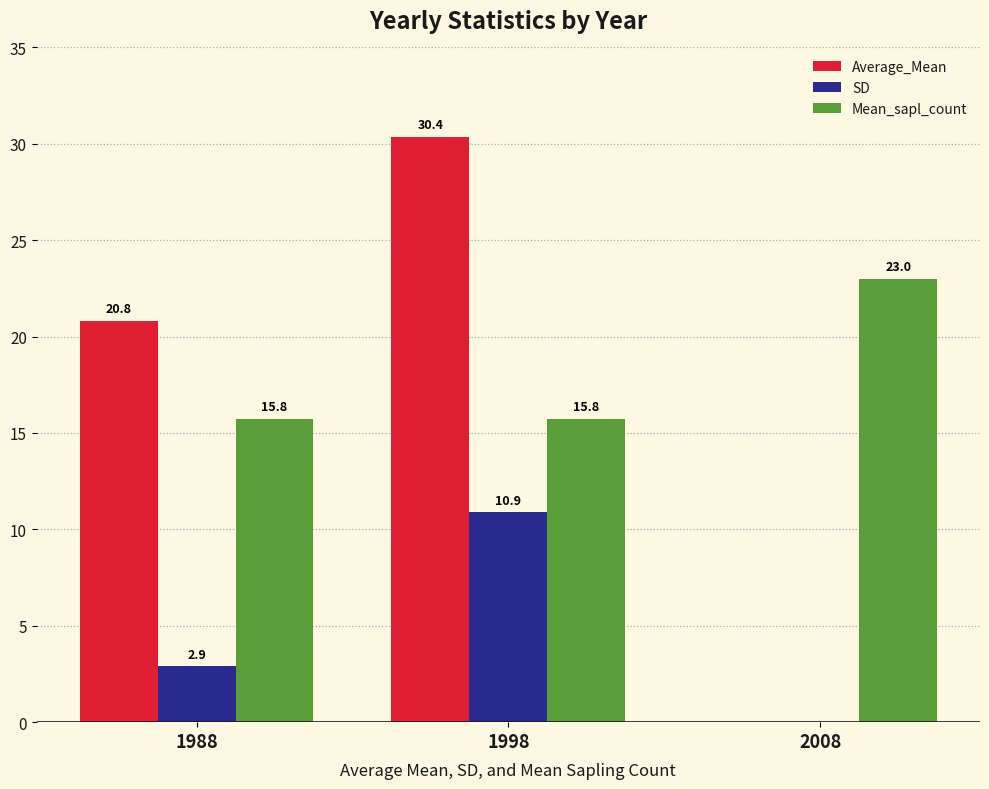

Which series has the largest total across all categories?

Mean_sapl_count